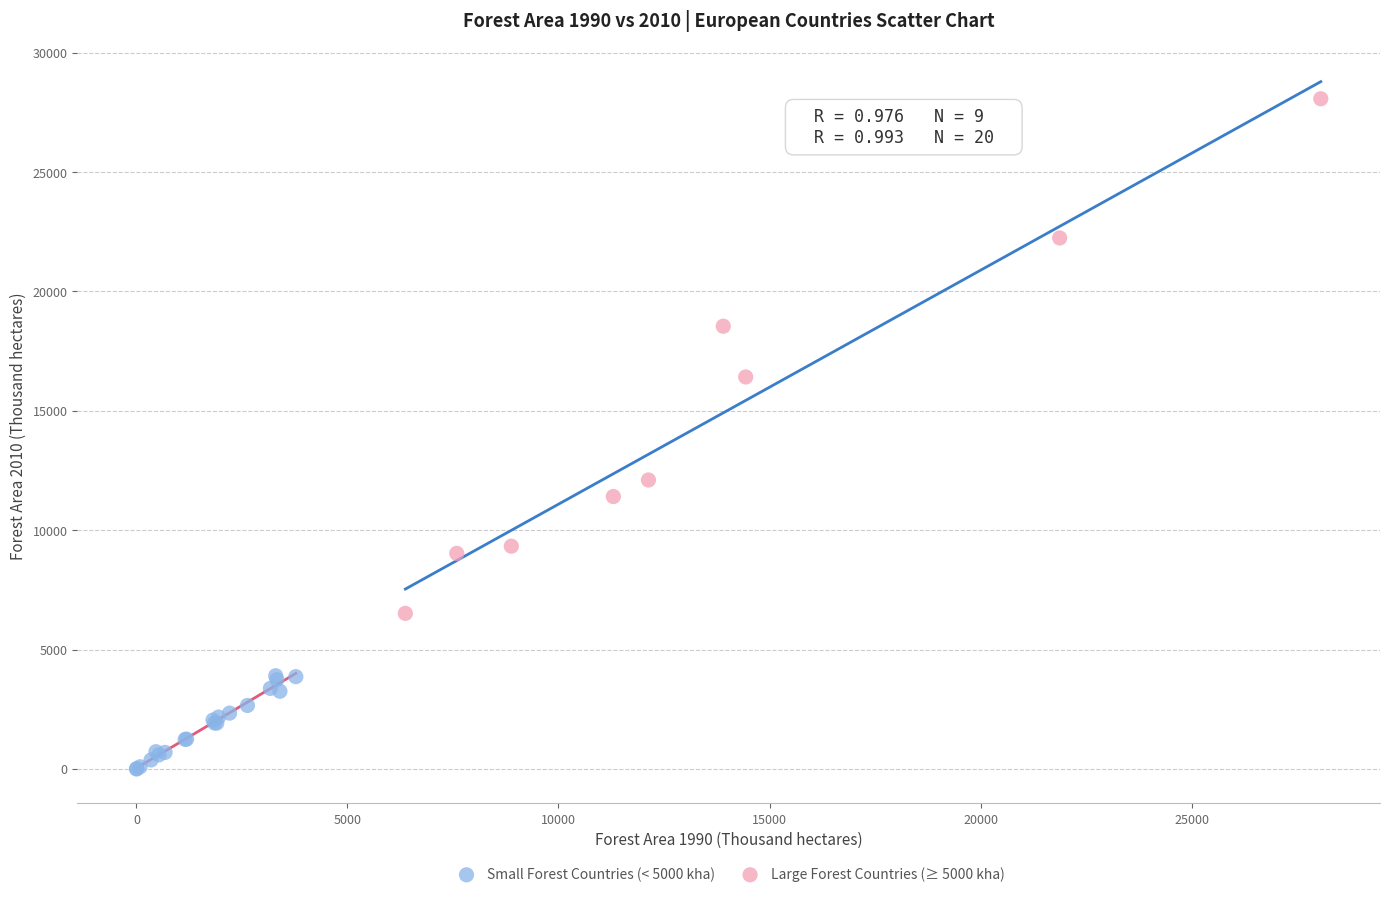

Which series contains the lowest Y value?

Small Forest Countries (< 5000 kha)